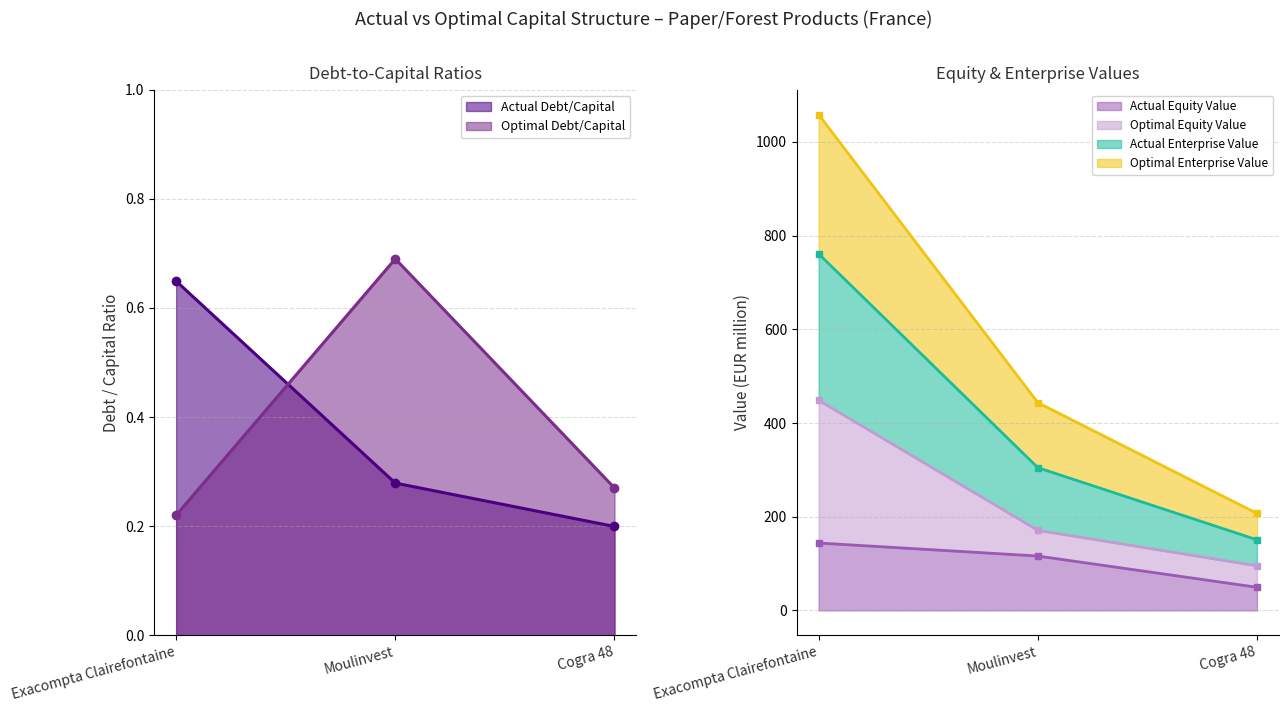

Which series has the largest total across all categories?

actual_enterprise_value